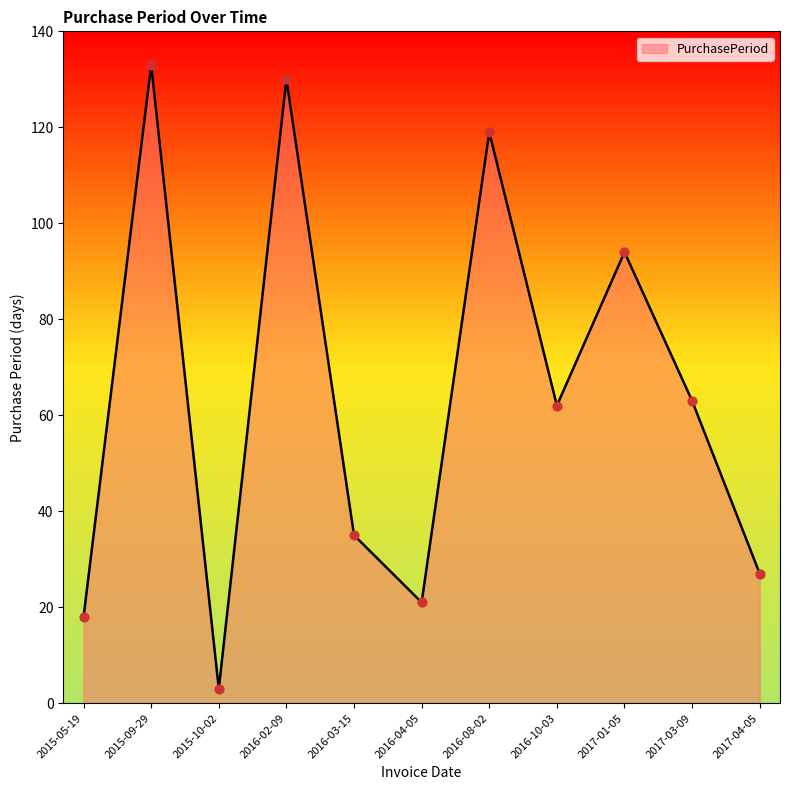

Which has a higher value, 2017-03-09 or 2016-03-15?

2017-03-09